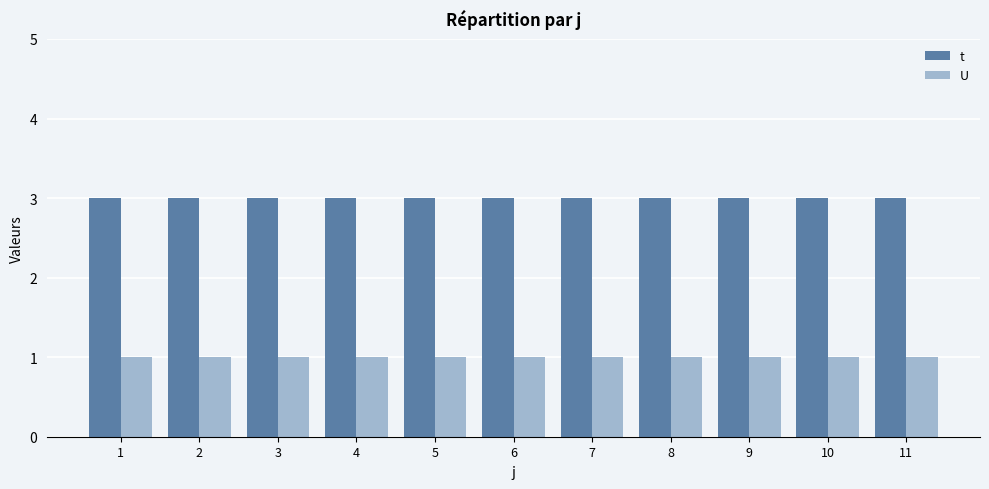

What are all the series names shown in the legend?

t, U